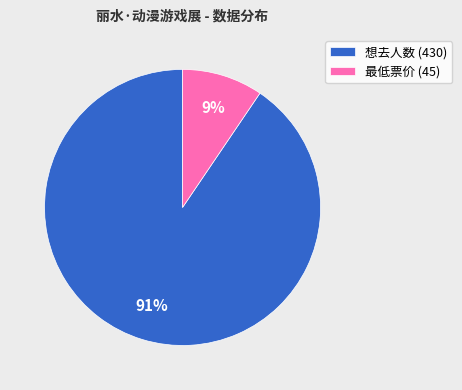

What is the largest slice in the pie chart?

想去人数 (430)